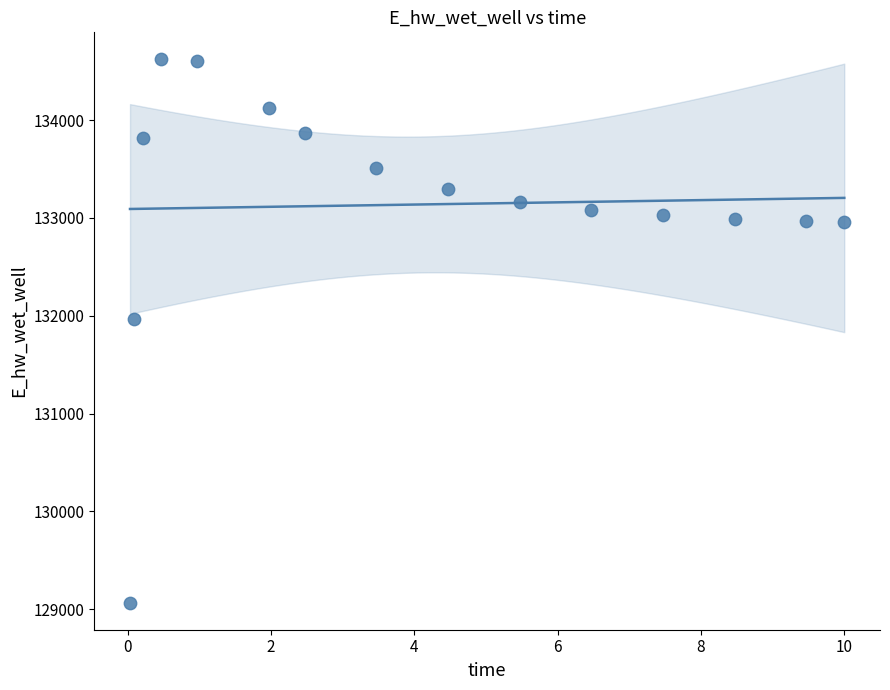

What Y value in the scatter plot is closest to 131843?

131964.2